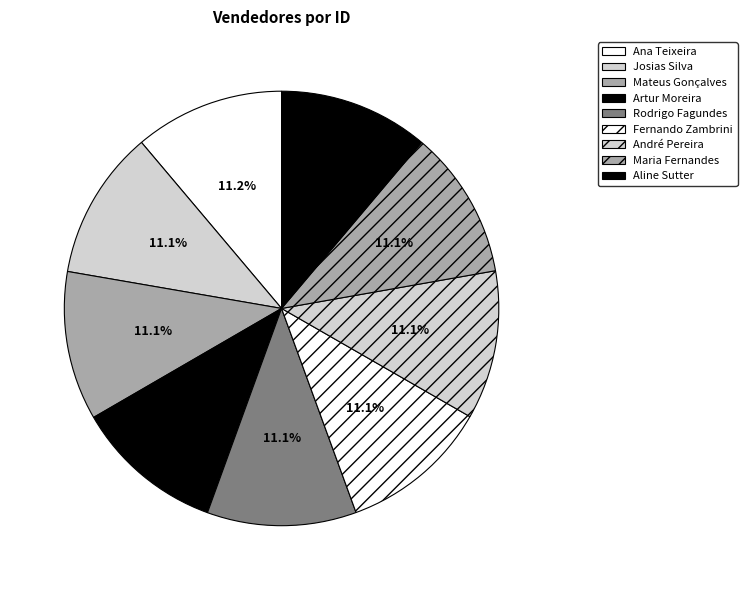

What is the largest slice in the pie chart?

Ana Teixeira